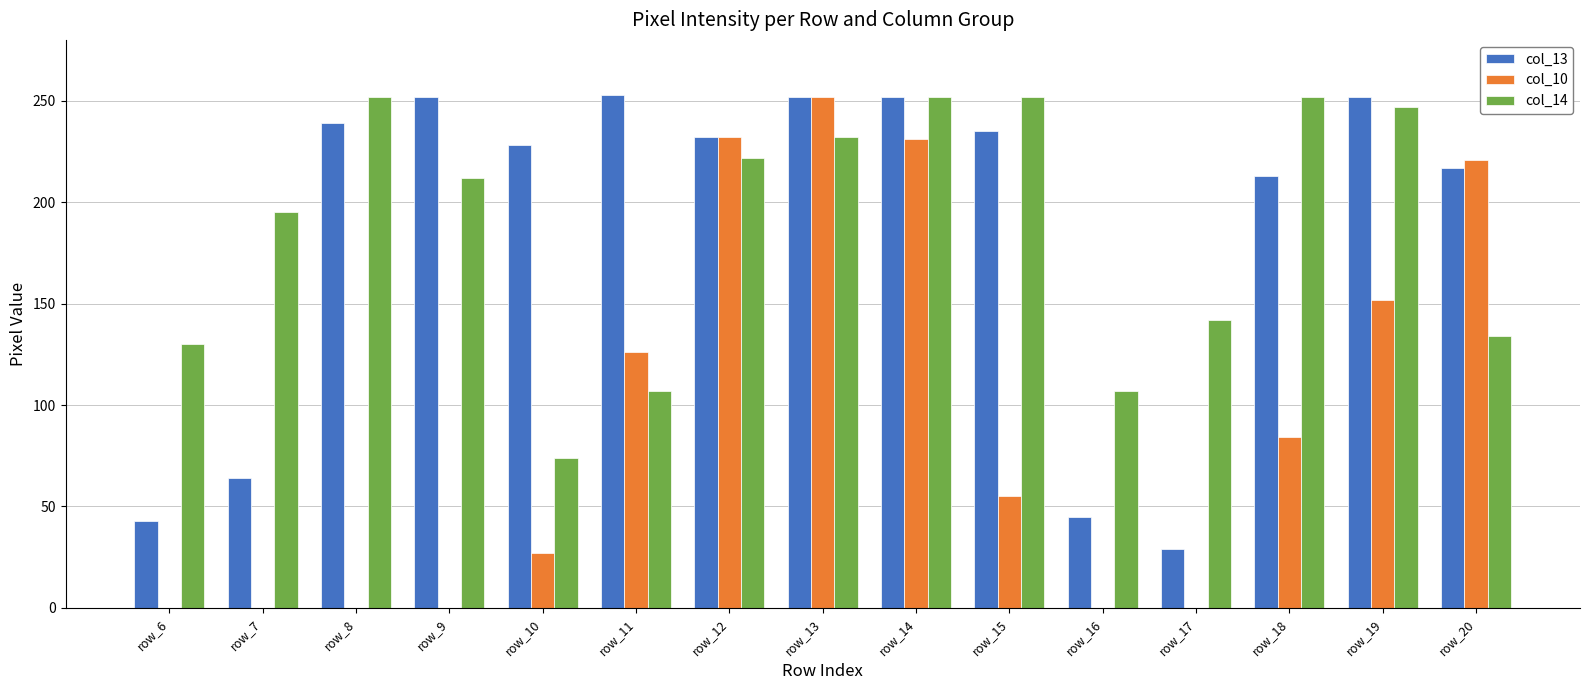

Are the bars grouped side by side (vs. stacked)?

Yes